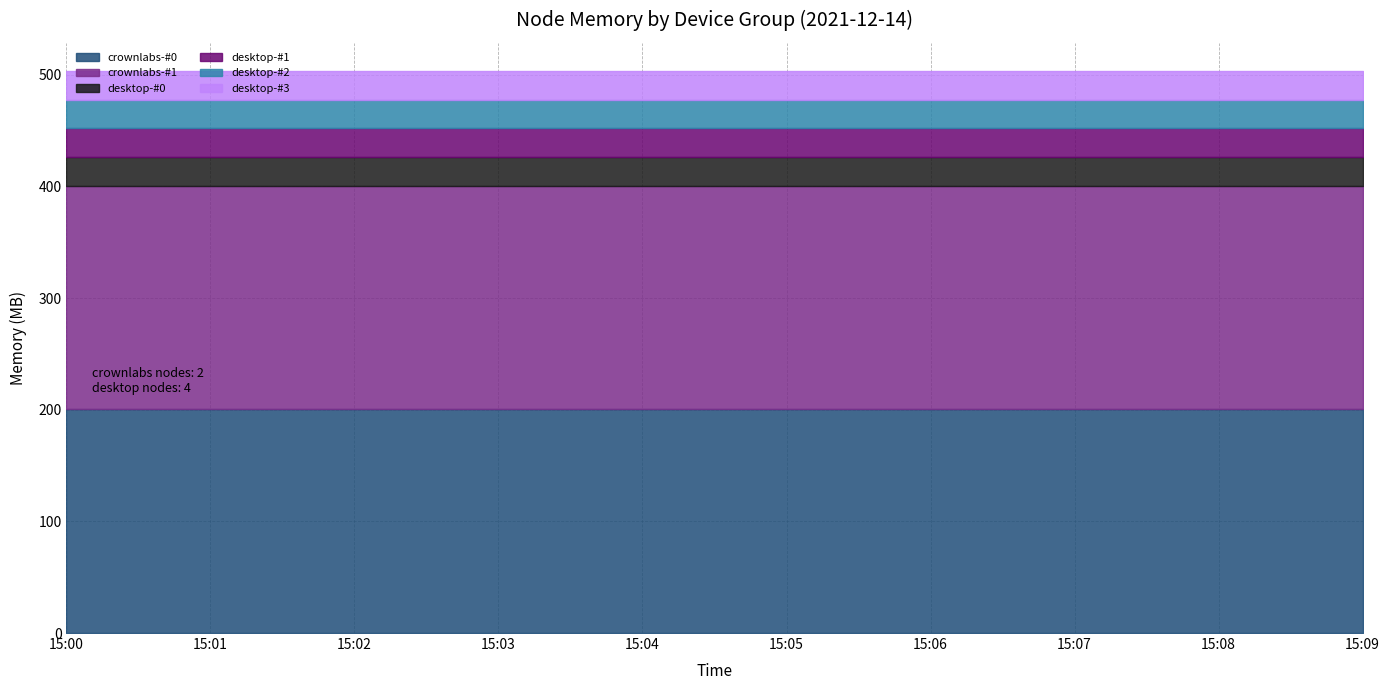

What is the value of the crownlabs-#1 point at the 7th from the left?

200.3